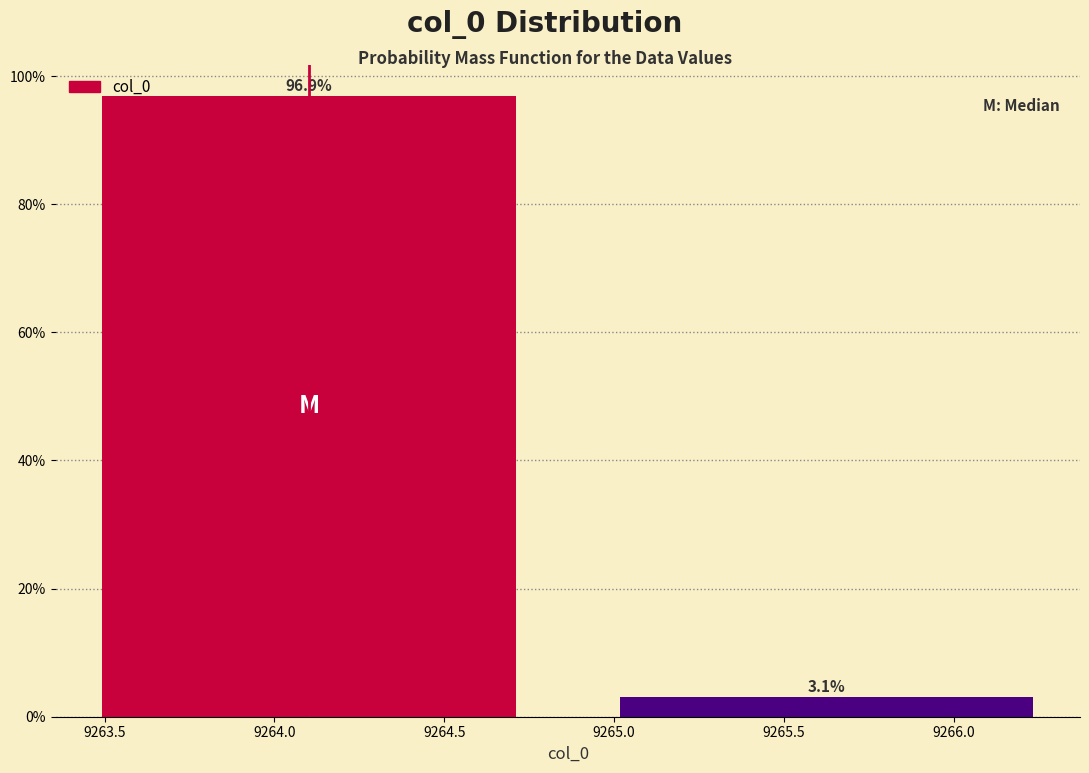

Reading left to right, list all the values displayed in this chart.

96.9	3.1